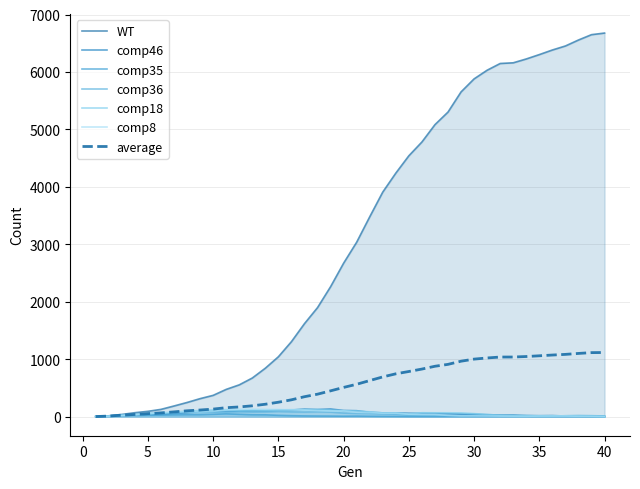

List the series in order of their peak value, lowest first.

comp35, comp36, comp18, comp8, comp46, WT